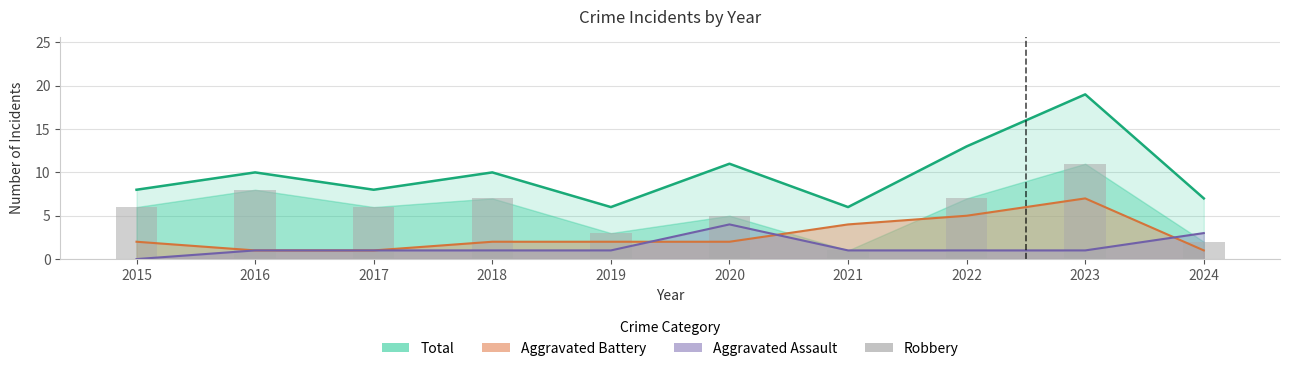

How many positive values does the Aggravated Assault series have?

9